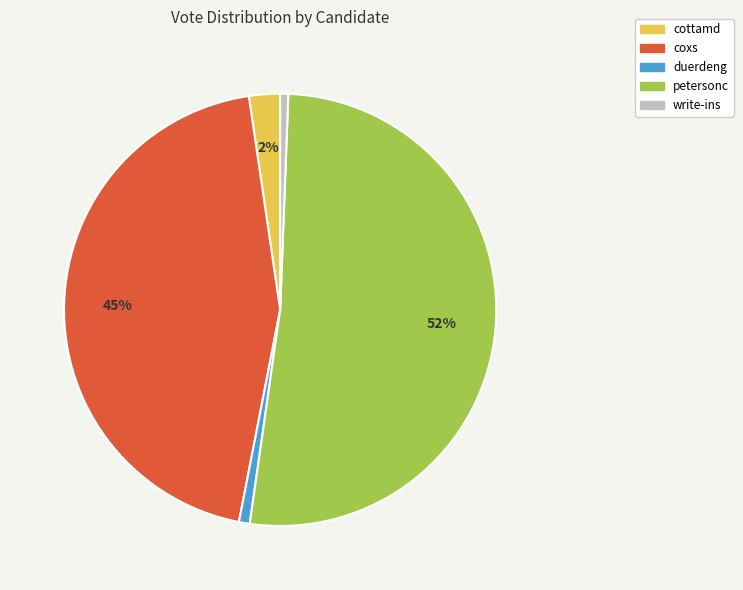

Which slice is the largest?

petersonc